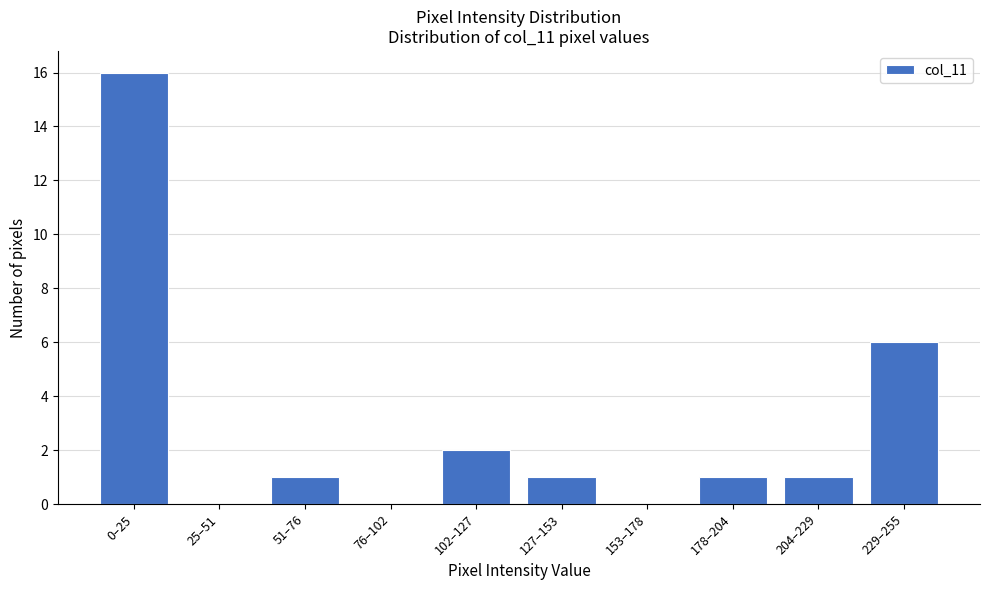

Reading left to right, list all the values displayed in this chart.

0–25=16	25–51=0	51–76=1	76–102=0	102–127=2	127–153=1	153–178=0	178–204=1	204–229=1	229–255=6